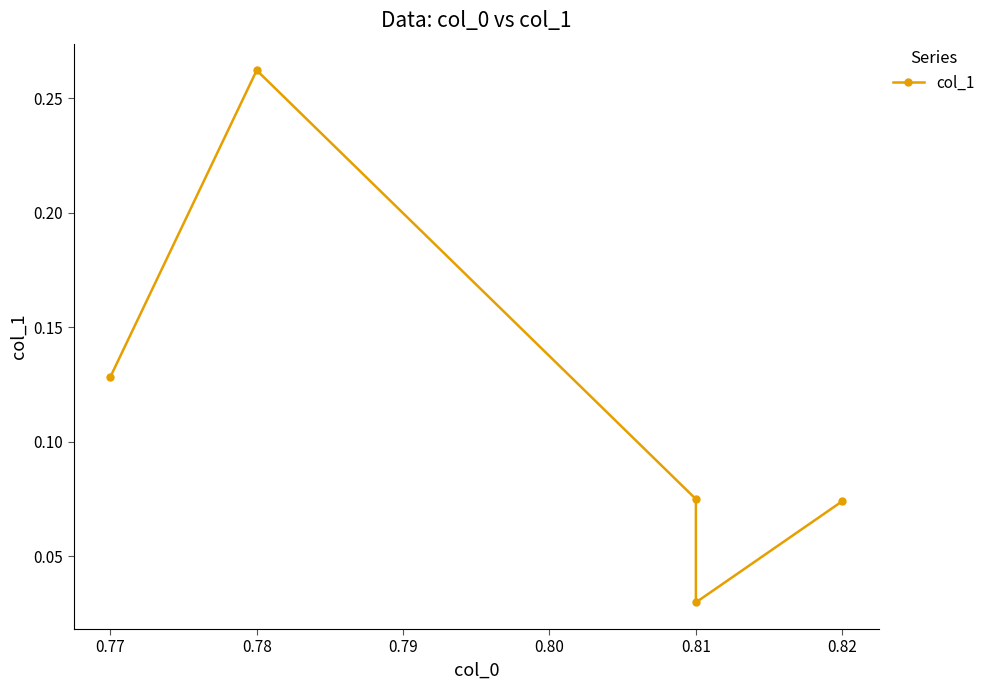

True or false: the data shows 0.1 at 0.82.

True